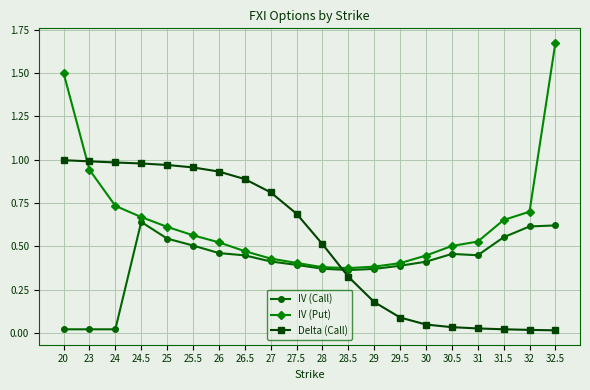

Is the value of Delta (Call) at 28 greater than the value of IV (Call) at 23?

Yes